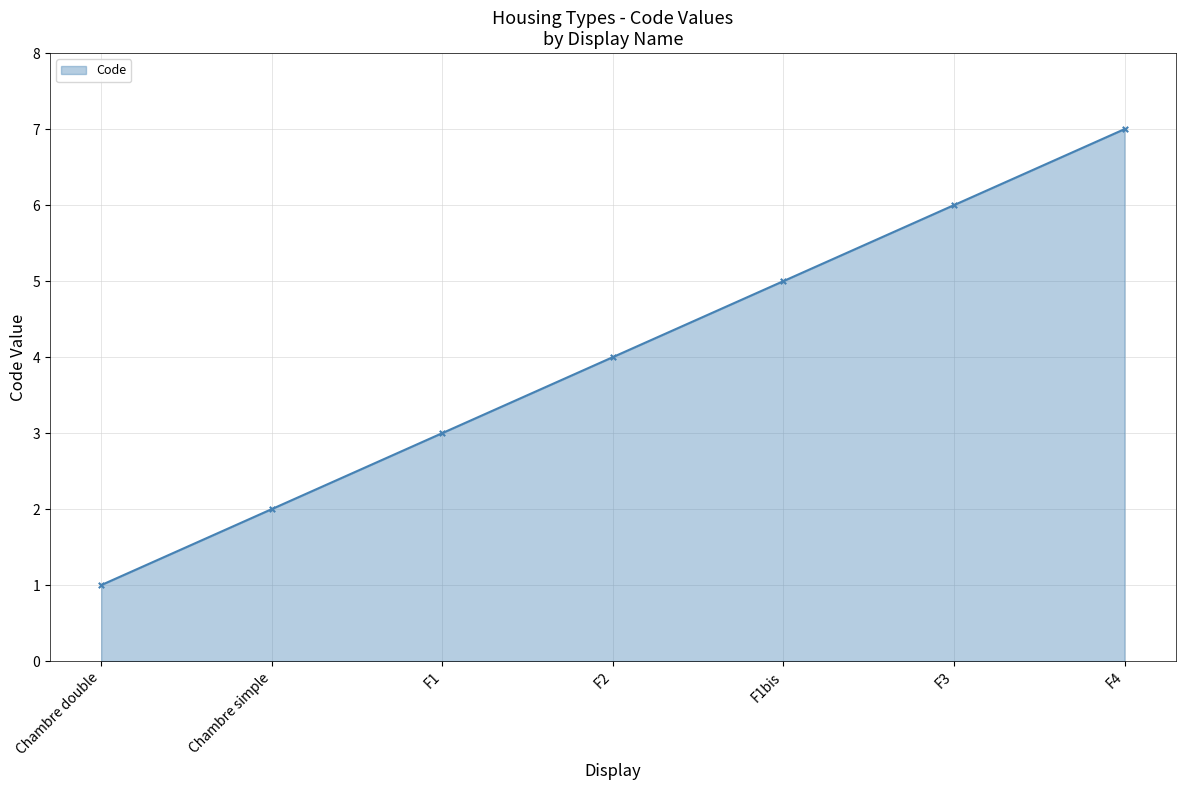

Between Chambre simple and Chambre double, which is larger?

Chambre simple